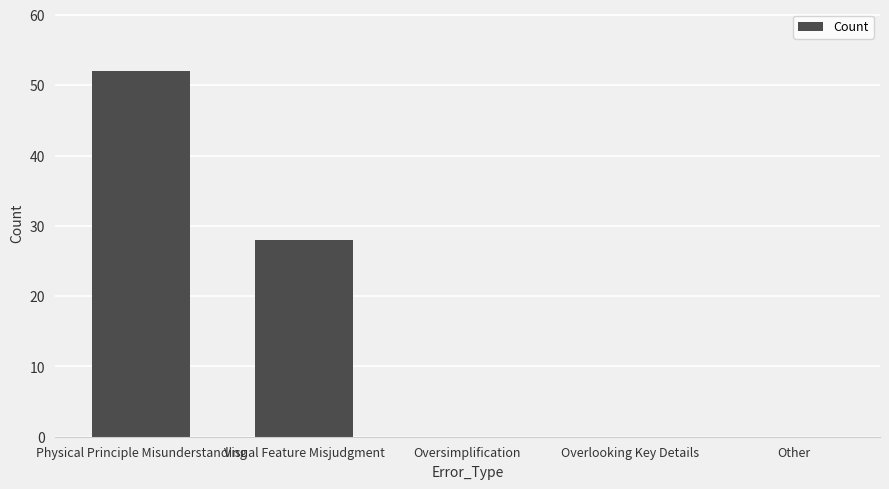

At which label is the value closest to 26?

Visual Feature Misjudgment